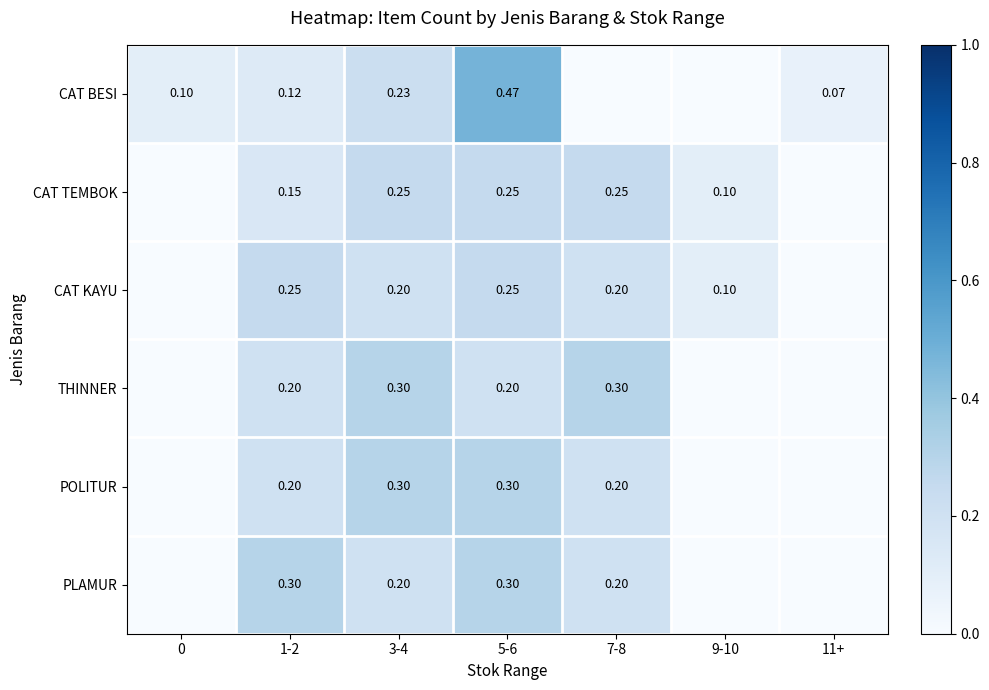

Between 5-6 and 11+, which is larger?

5-6